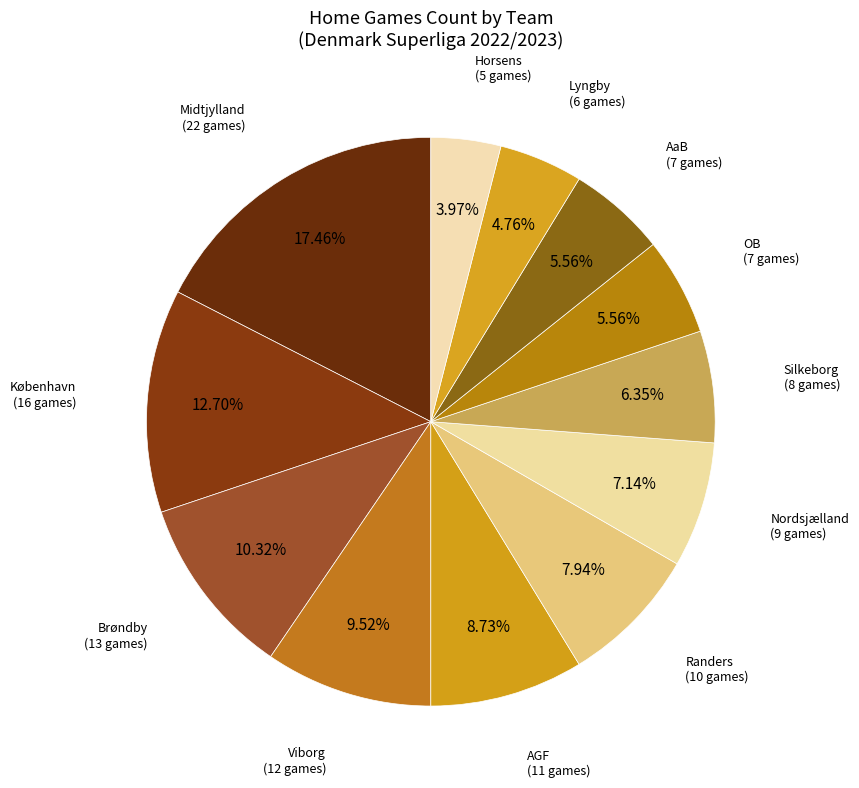

Count the number of slices in the pie.

12